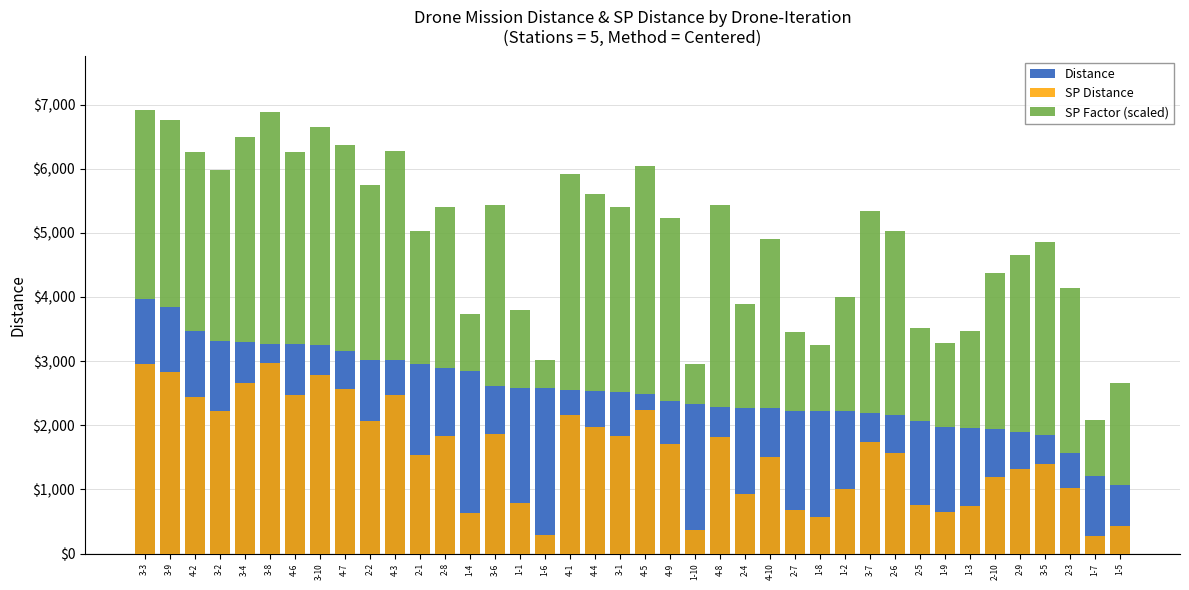

What is the value of the SP Factor (scaled) bar at the 11th from the left?

3256.9